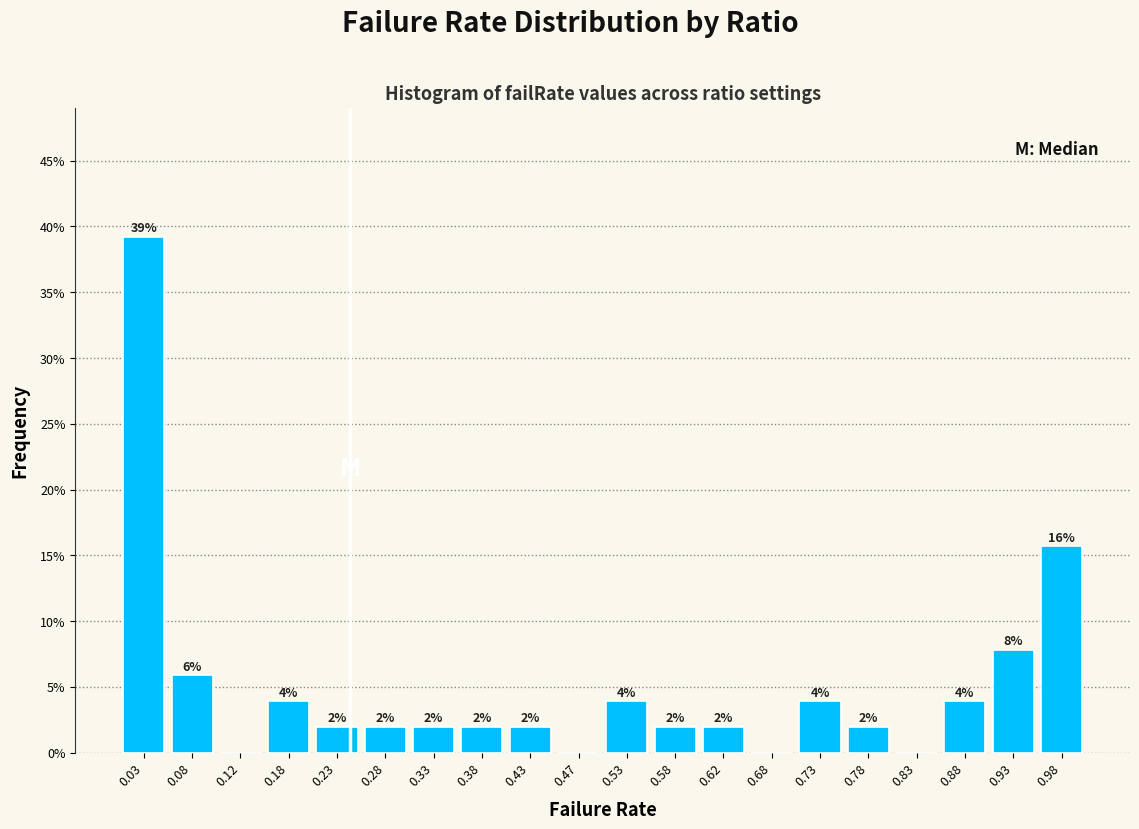

Over which range of the x-axis is the bar tallest?

0.00 to 0.05